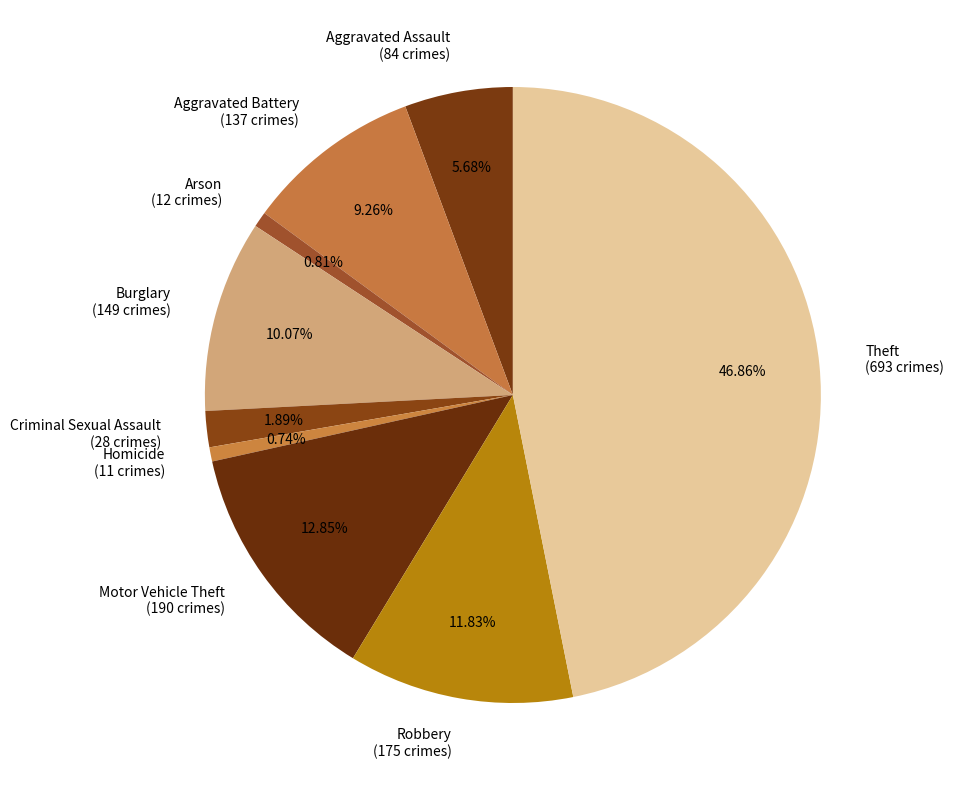

True or false: Robbery accounts for 20% of the total.

False